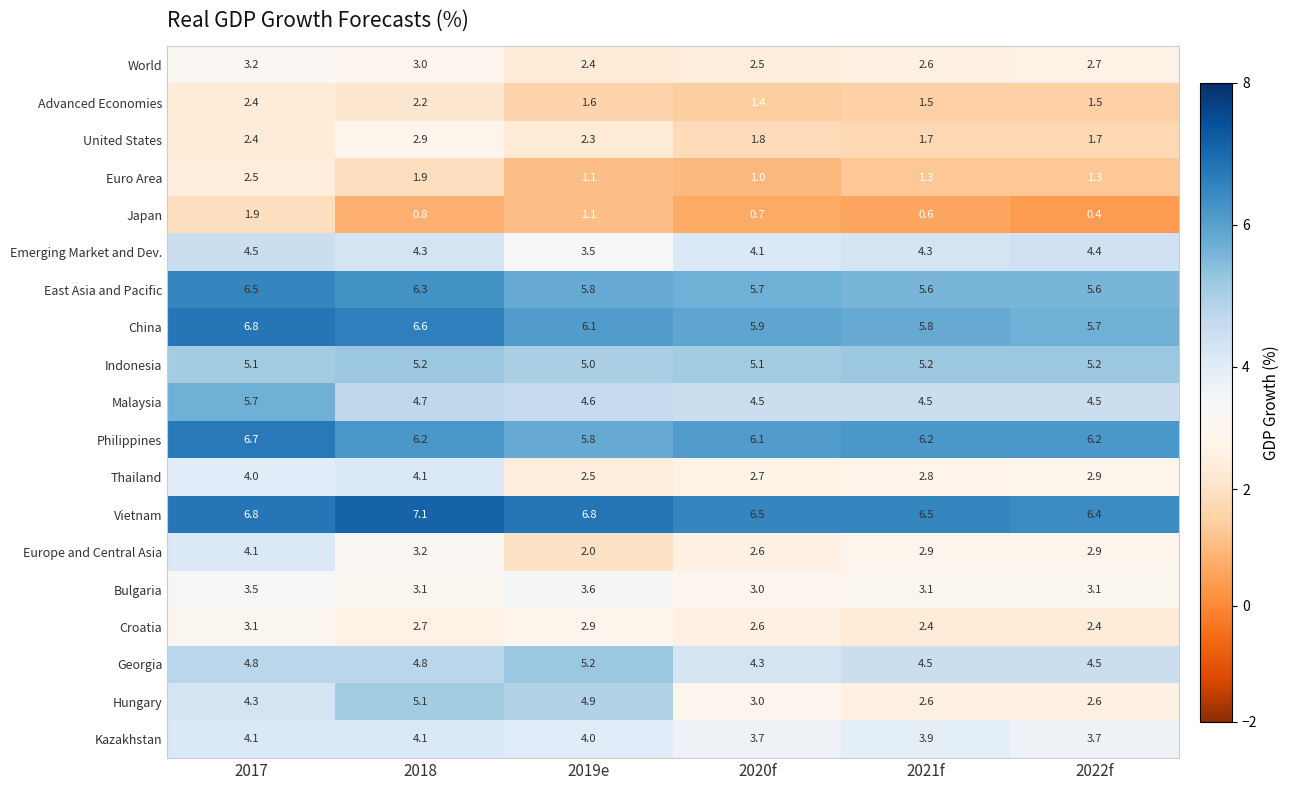

The value of Hungary at 2017 is 4.3. True or false?

True